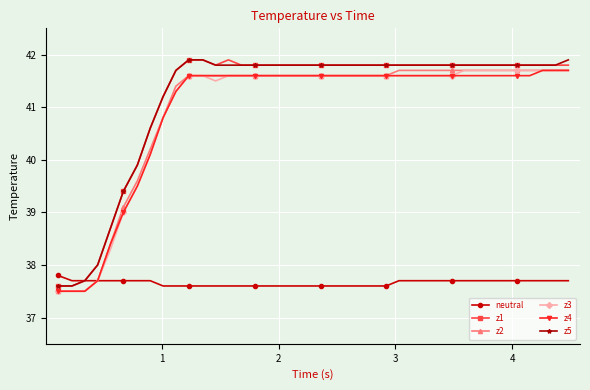

How many data points in z2 are above 41?

31